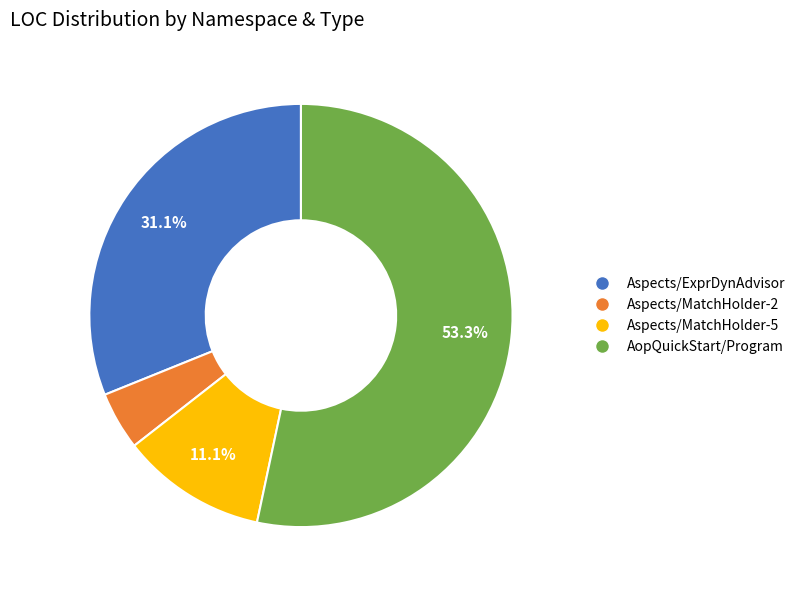

Is there any slice that represents more than half of the pie?

Yes